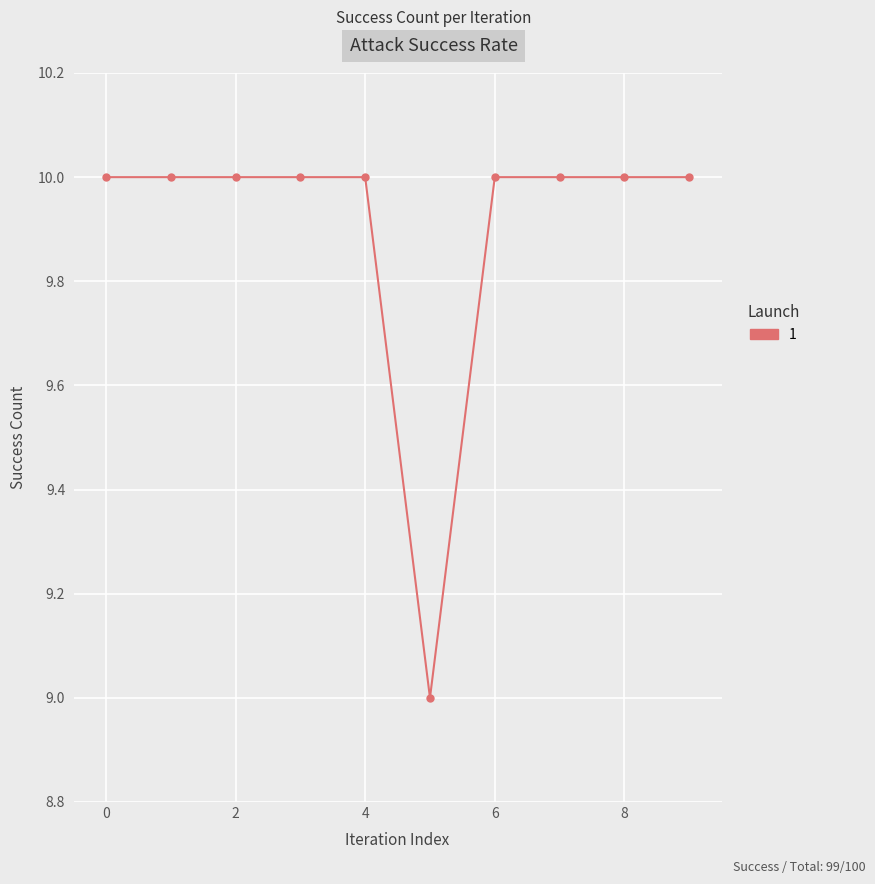

What is the smallest value displayed?

9